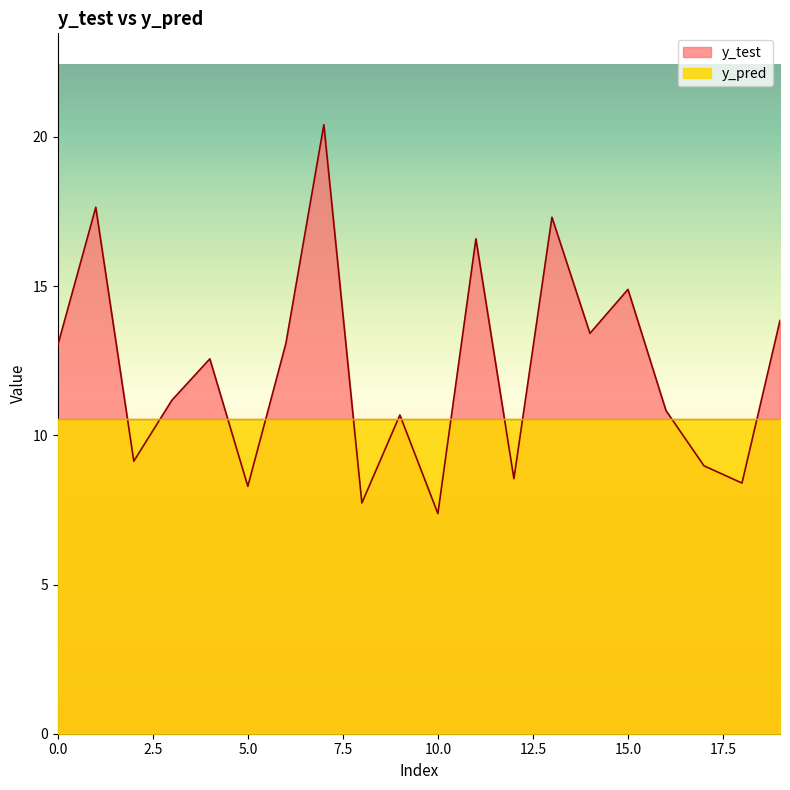

True or false: y_pred and y_test intersect in this chart.

True